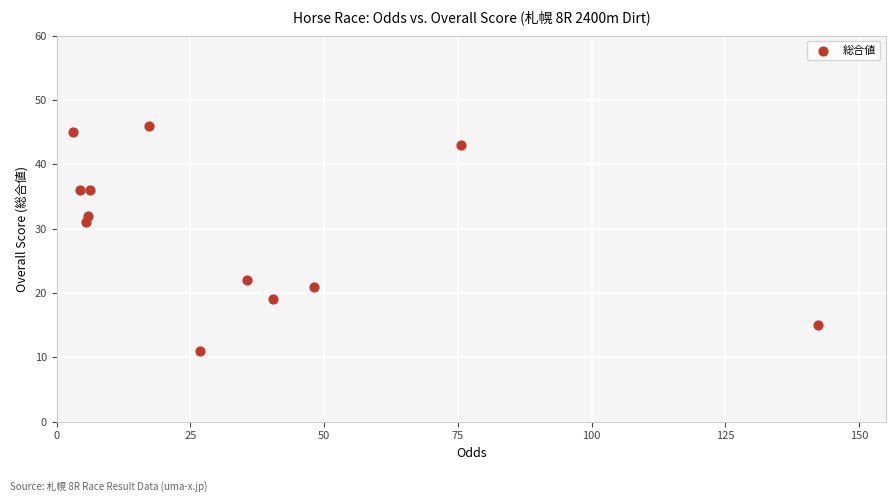

What Y value in the scatter plot is closest to 28?

31